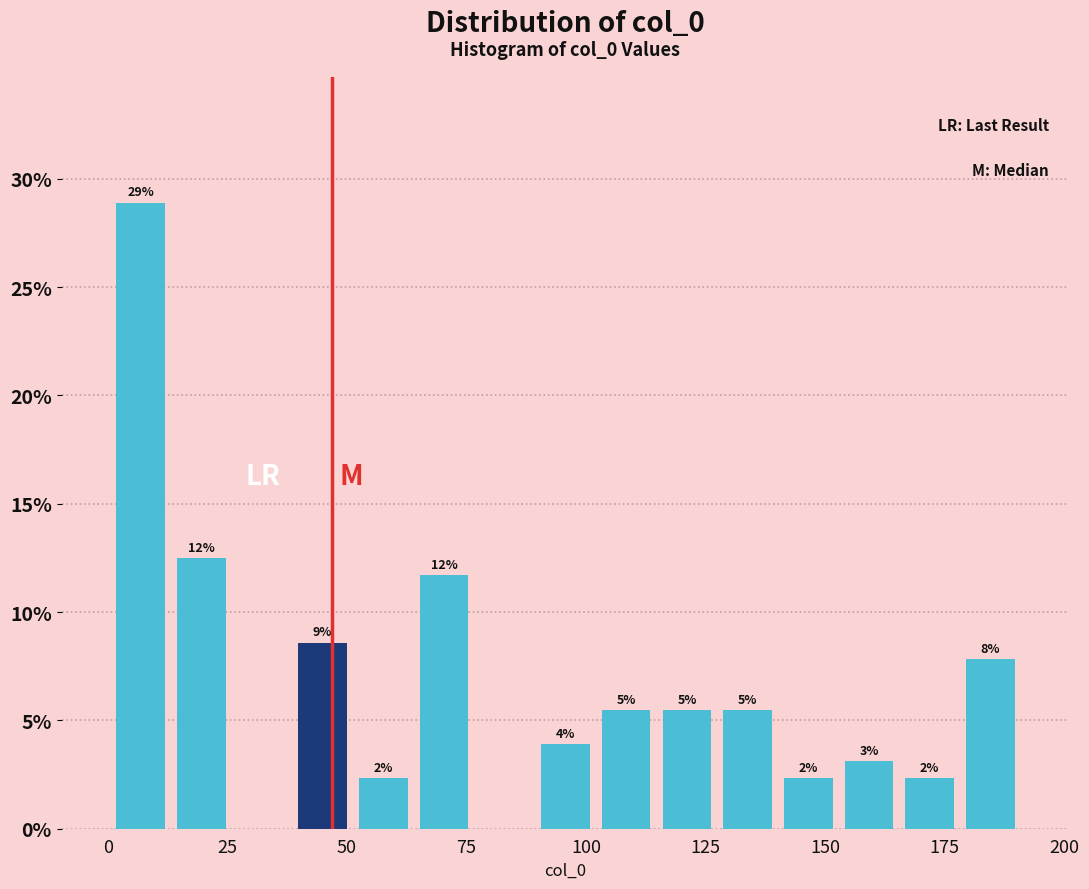

Around what value on the x-axis is the tallest bar? Give the approximate position of its centre, as read against the axis.

5